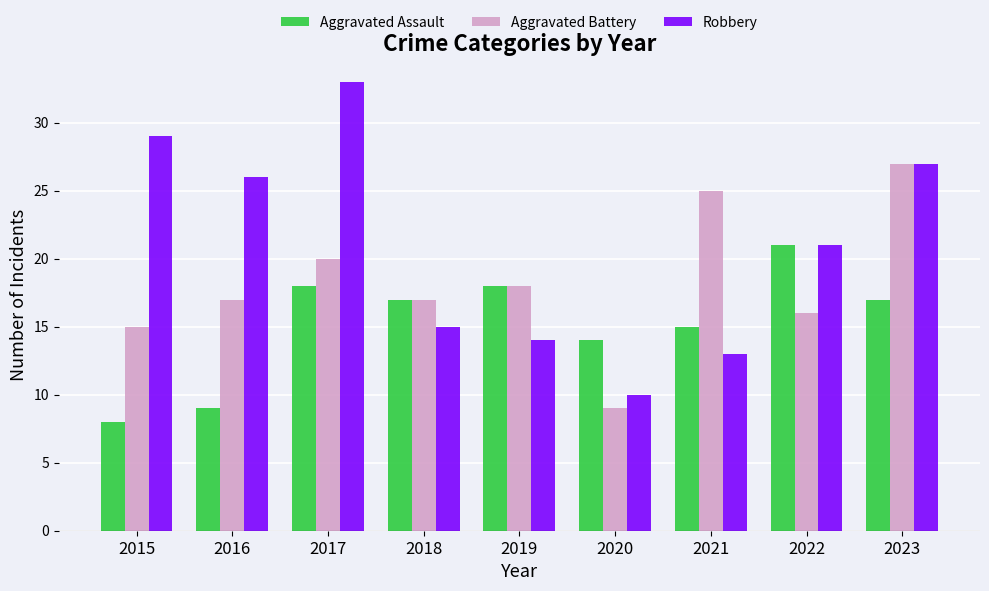

List the series in order of their peak value, lowest first.

Aggravated Assault, Aggravated Battery, Robbery